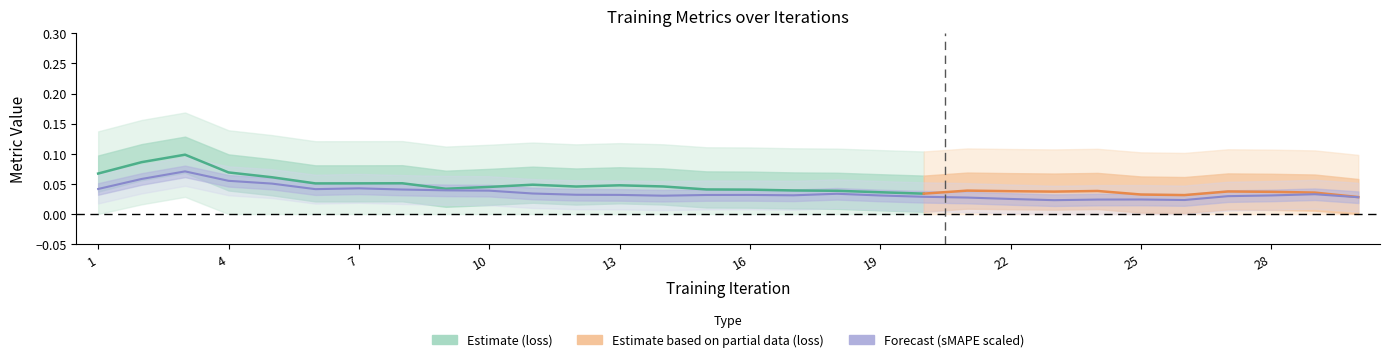

True or false: sMAPE and loss intersect in this chart.

False